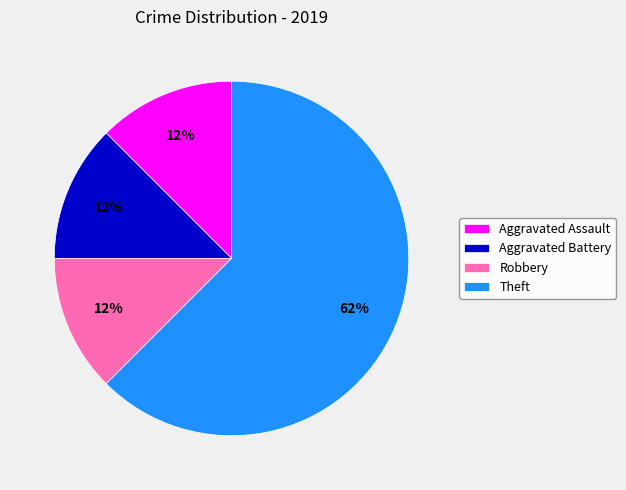

Does Aggravated Battery represent more than half of the total?

No